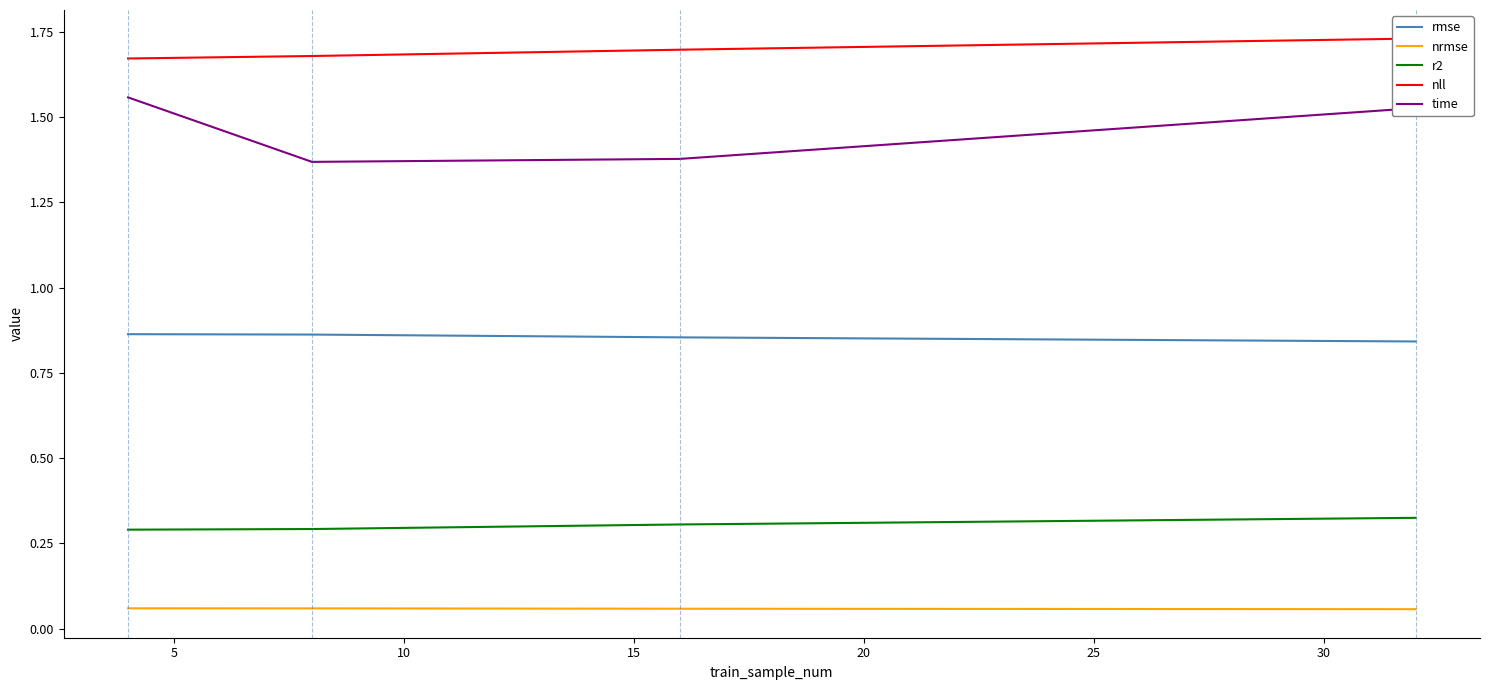

True or false: rmse and nrmse cross at least once.

False